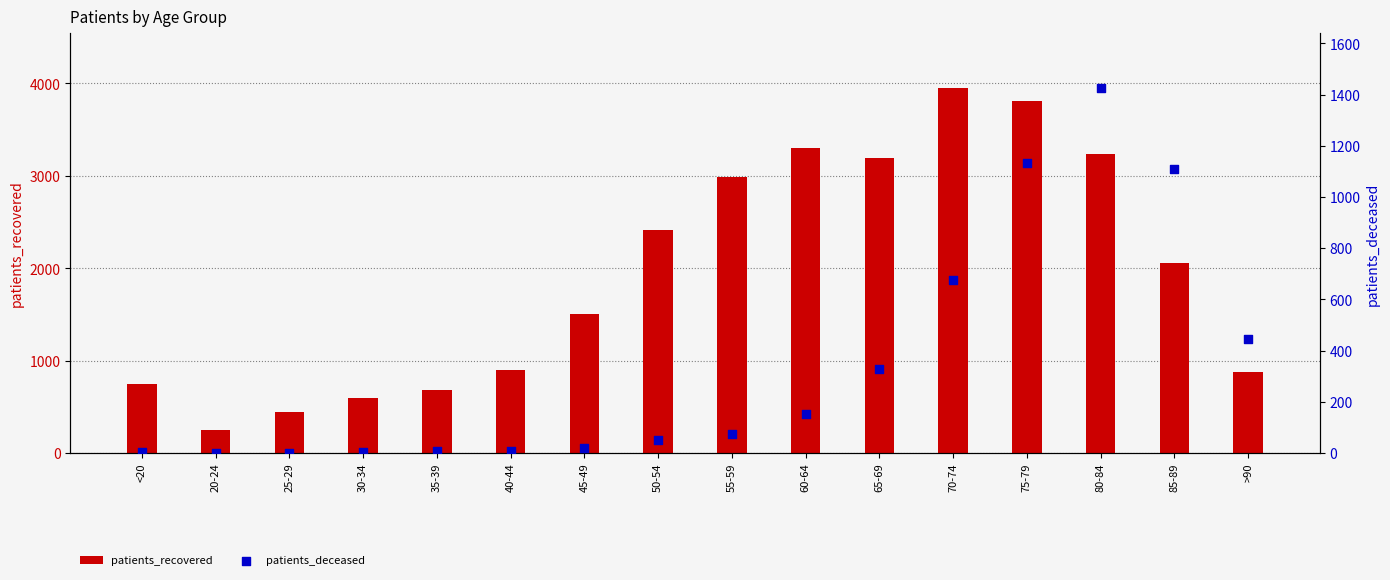

Which series has the largest Y range (max minus min)?

patients_recovered